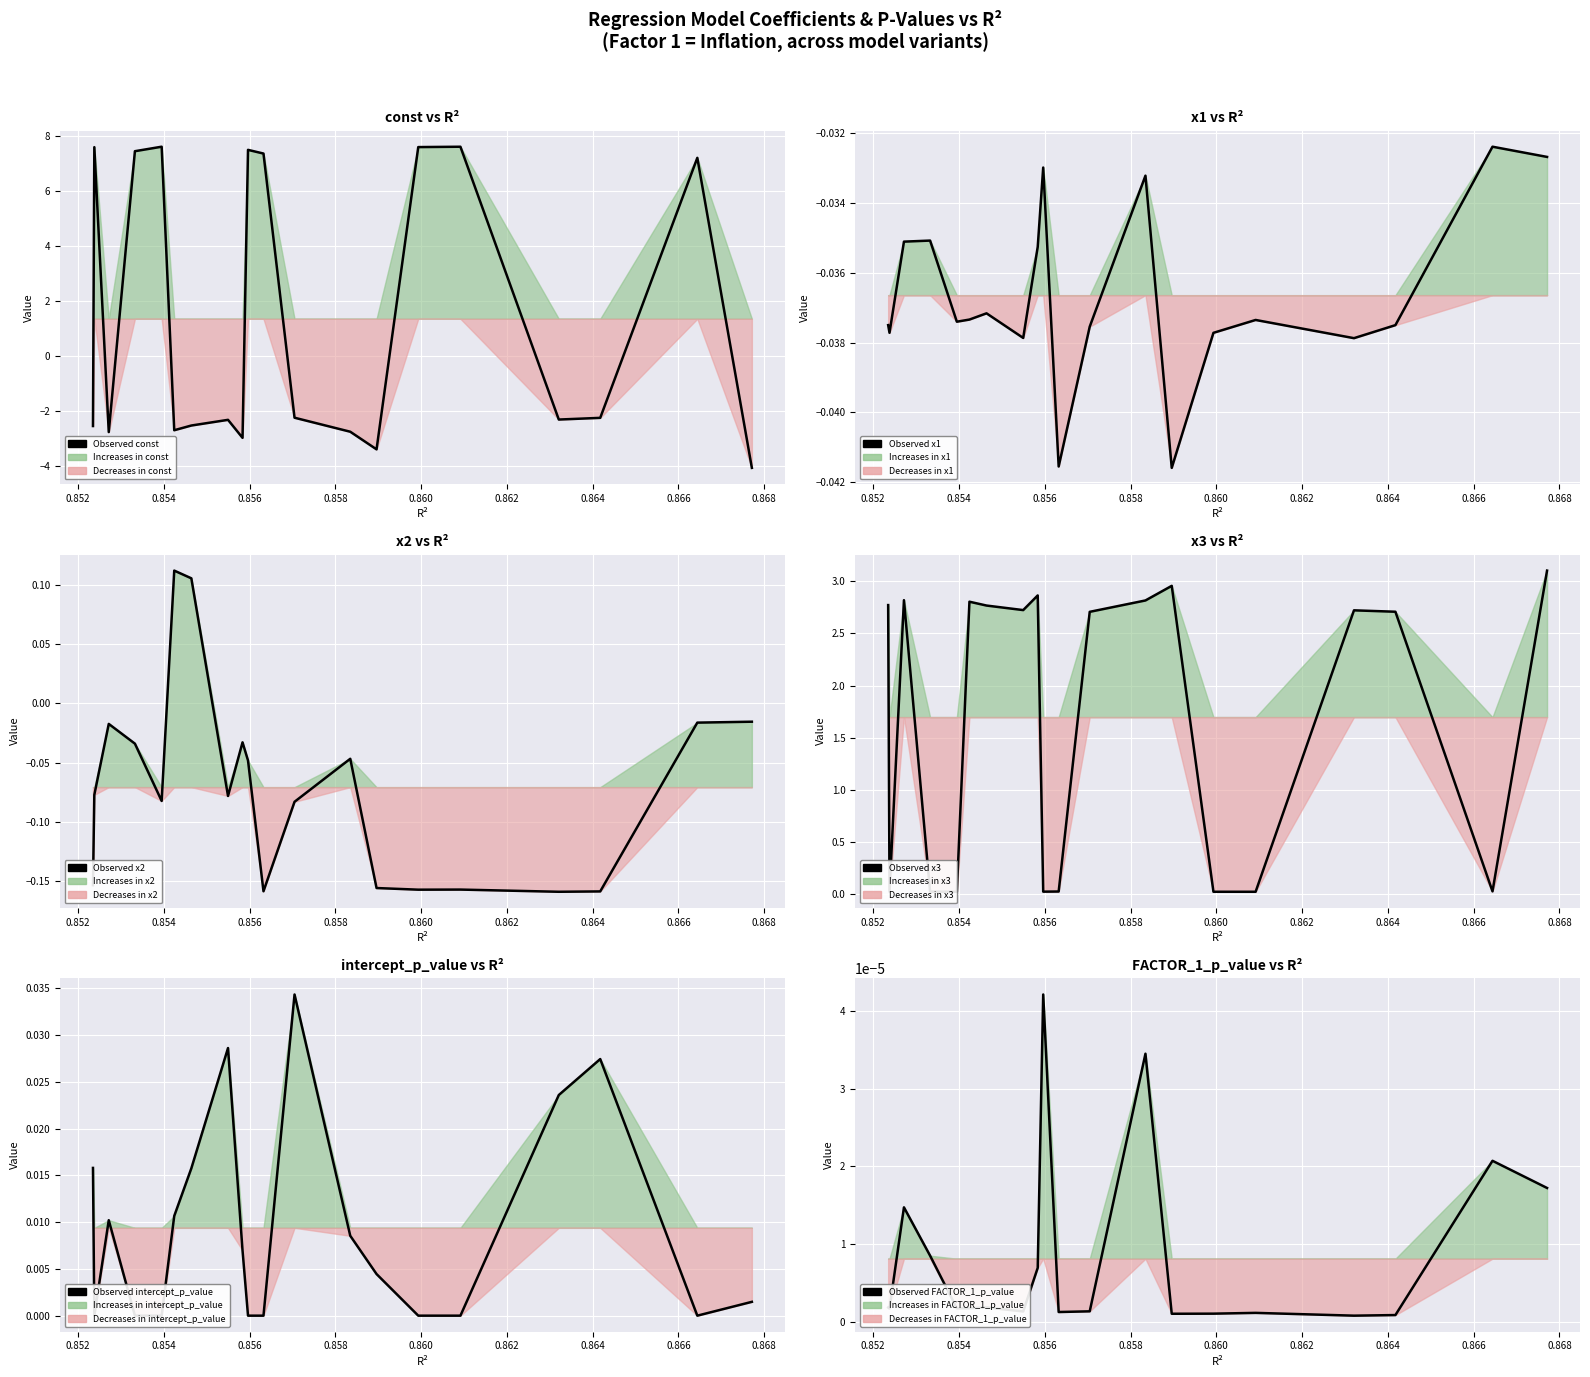

True or false: Observed: x3 and Observed: const intersect in this chart.

True